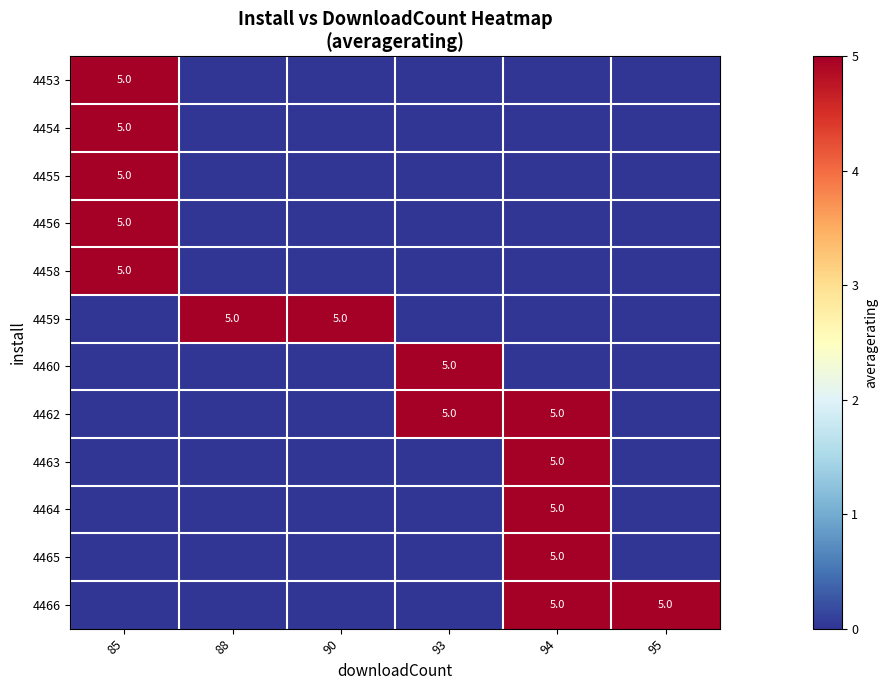

True or false: 4466 has a value of 8 at 95.

False